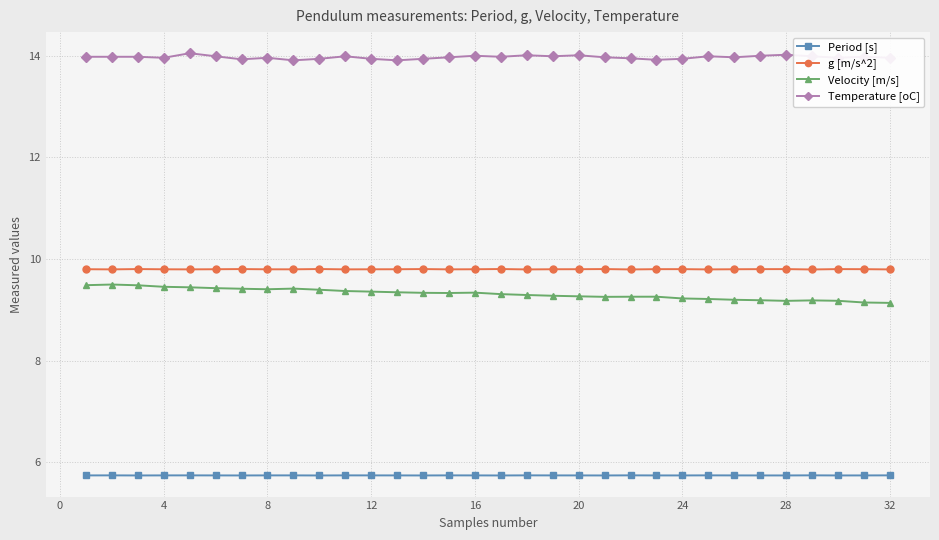

At how many categories does at least one series exceed 10?

32